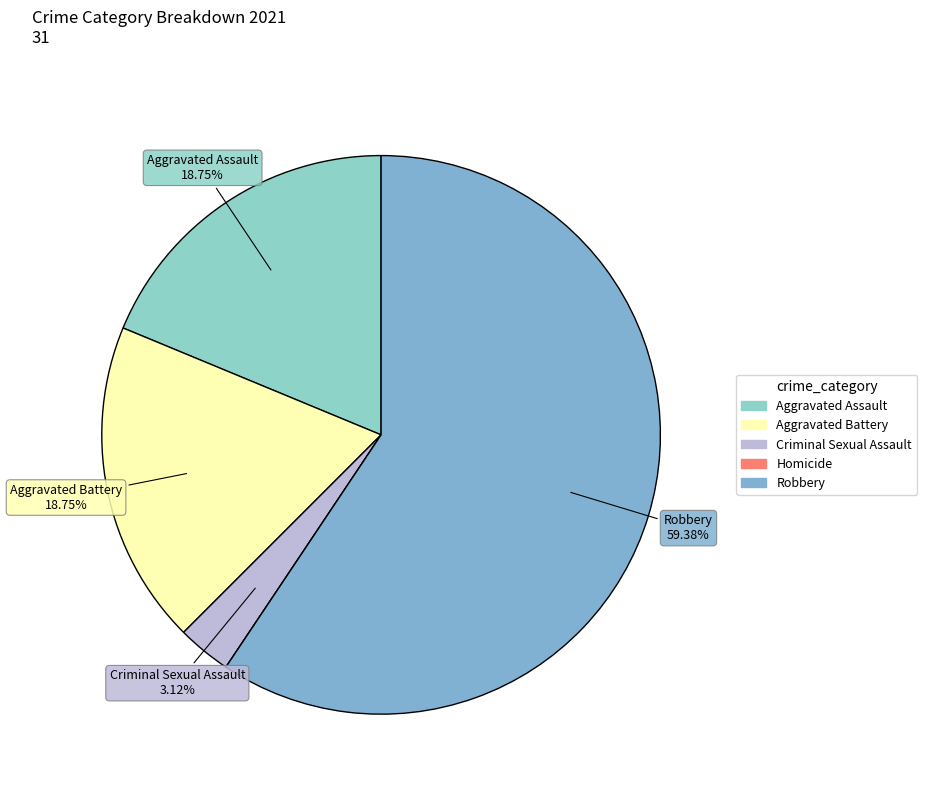

To the nearest percent, what is the combined percentage of Robbery and Aggravated Battery?

78%